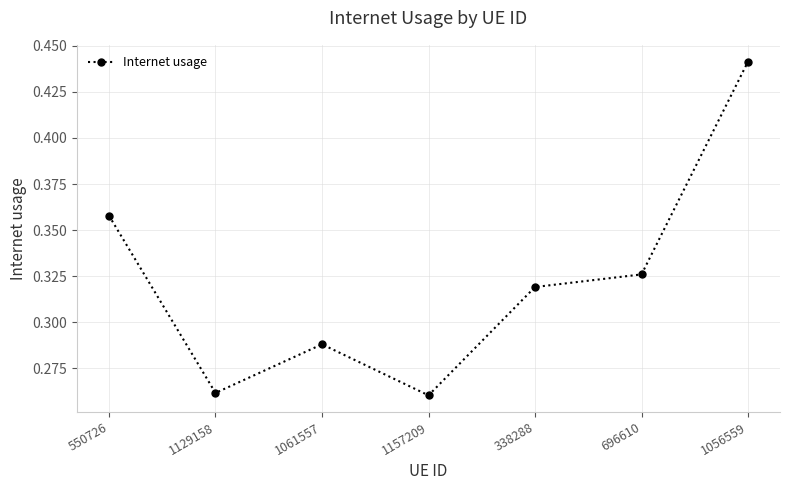

Count the values in the range 0 to 1.

7